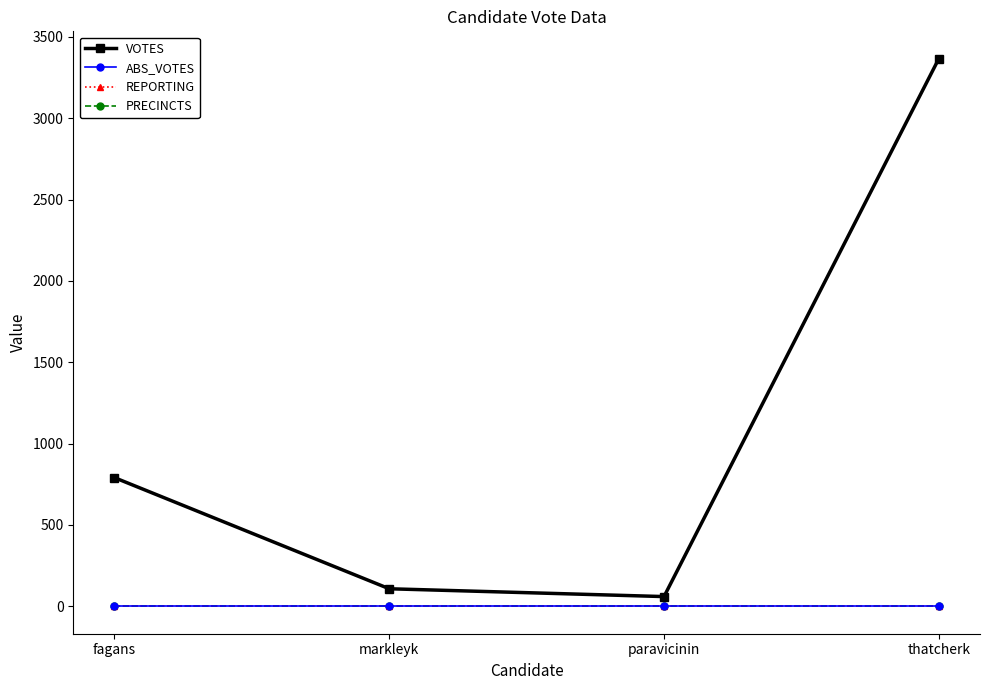

Is it true that ABS_VOTES equals 0 at thatcherk?

True